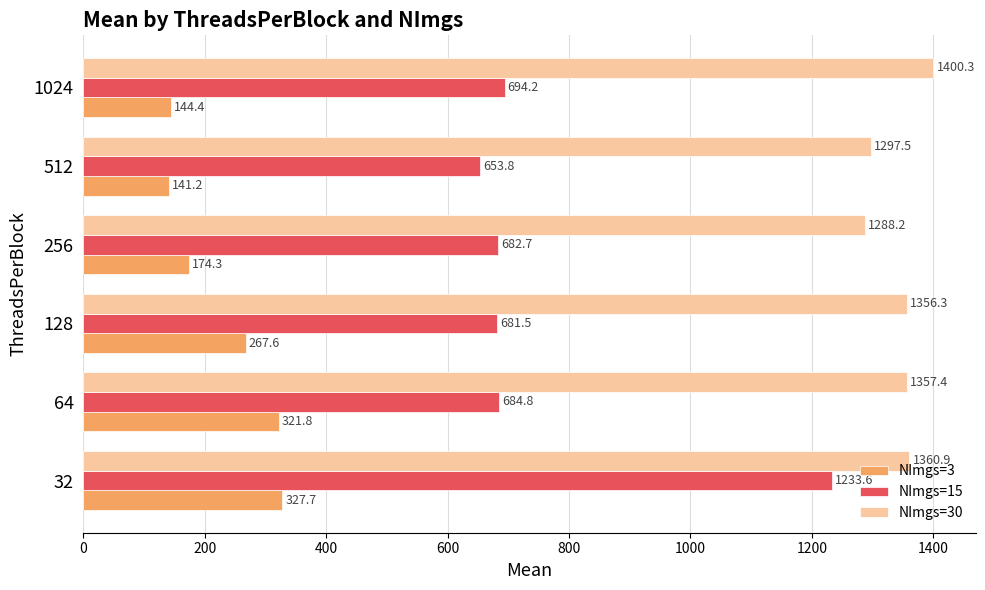

At which category is the sum across all series the highest?

32